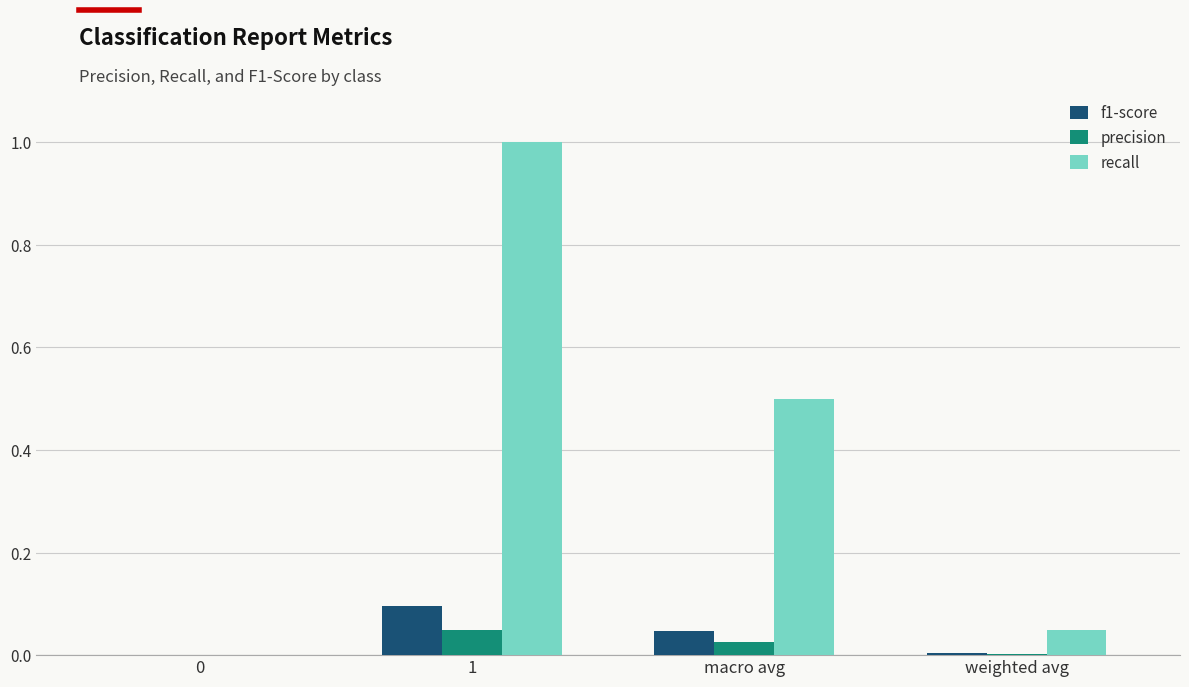

True or false: f1-score has a value of 0.0 at 0.

True